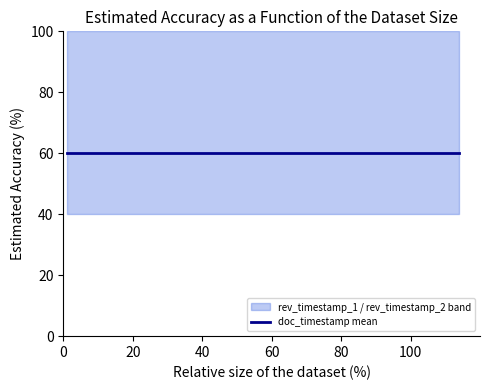

Is this an area chart (filled region under the line)?

No